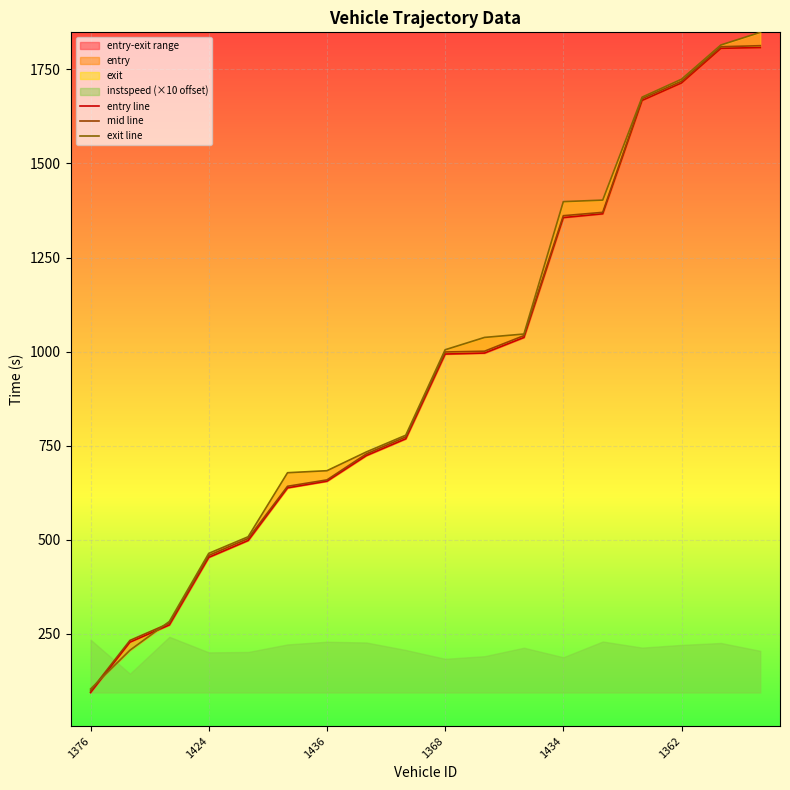

What is the label of the 15th point from the left?

14